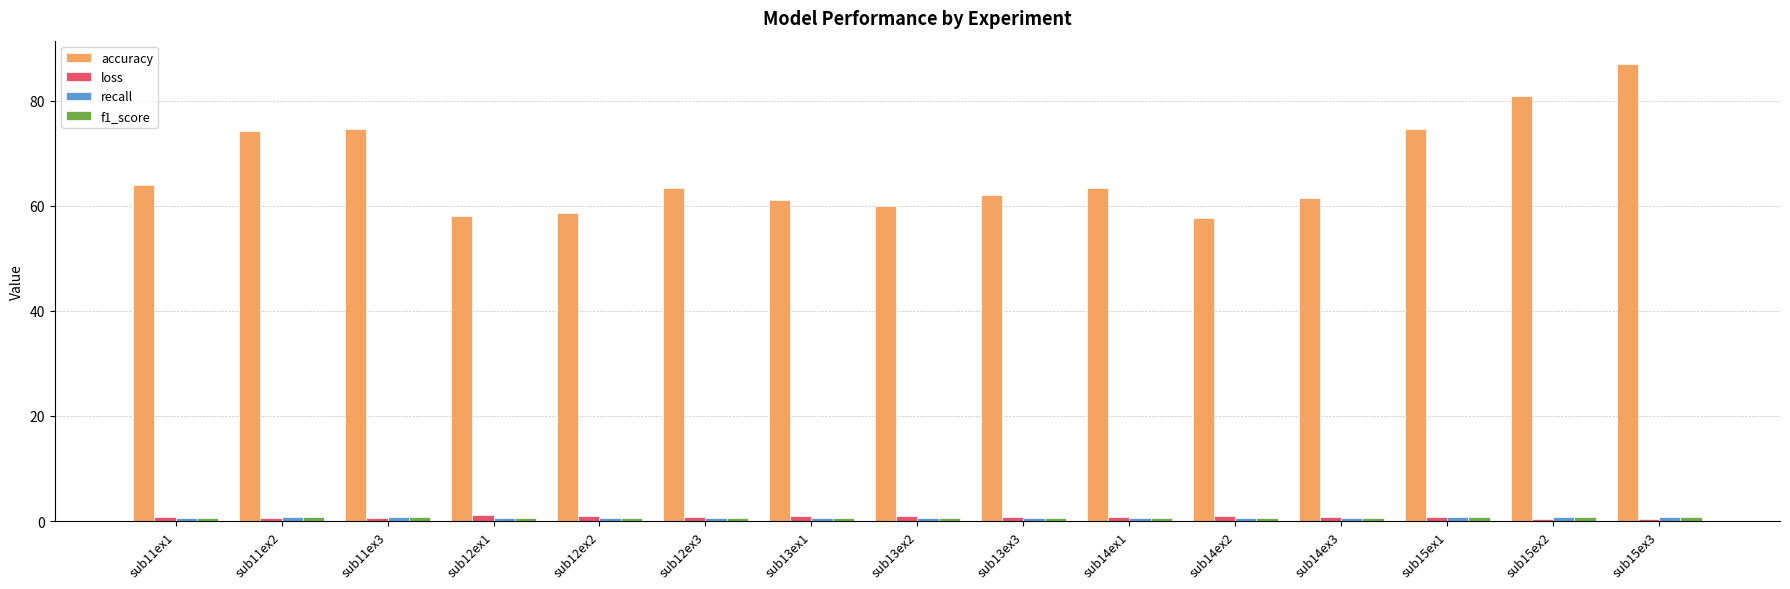

The accuracy series shows 101.4 at sub11ex2. True or false?

False